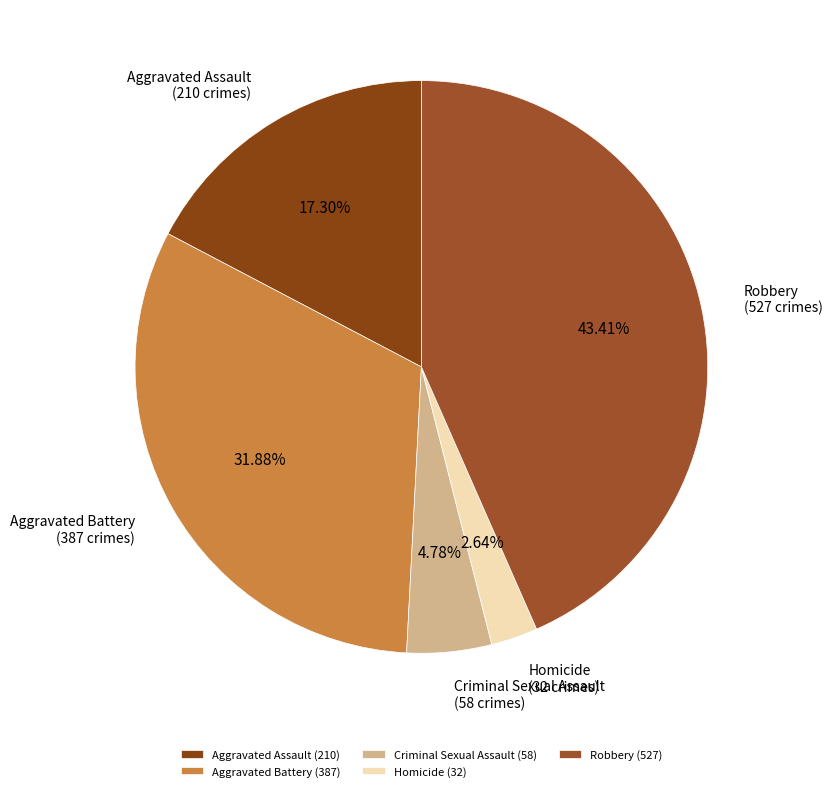

True or false: Aggravated Battery accounts for 32% of the total.

True